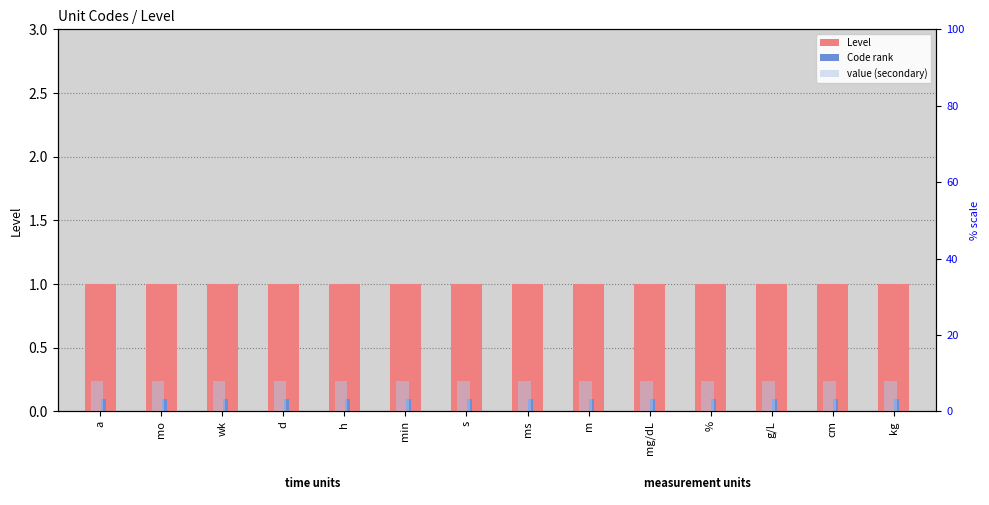

What value does the value (secondary) series have at min?

8.0